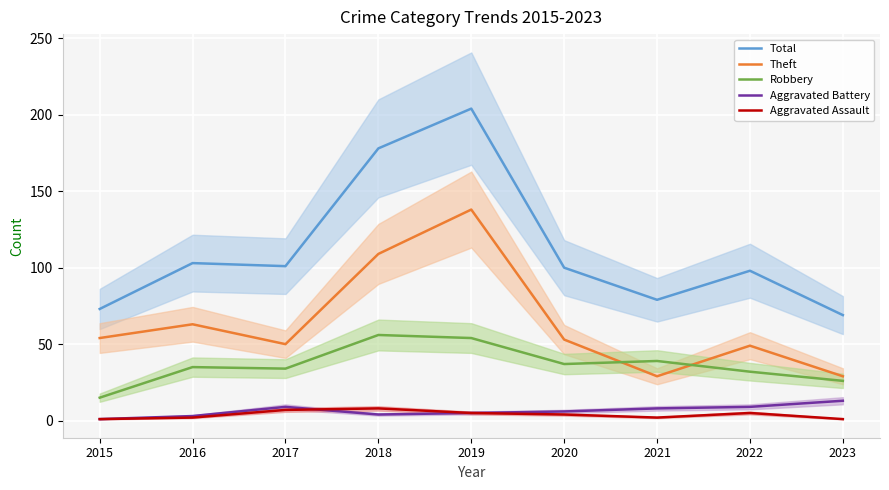

Is it true that Aggravated Battery equals 3 at 2016?

True